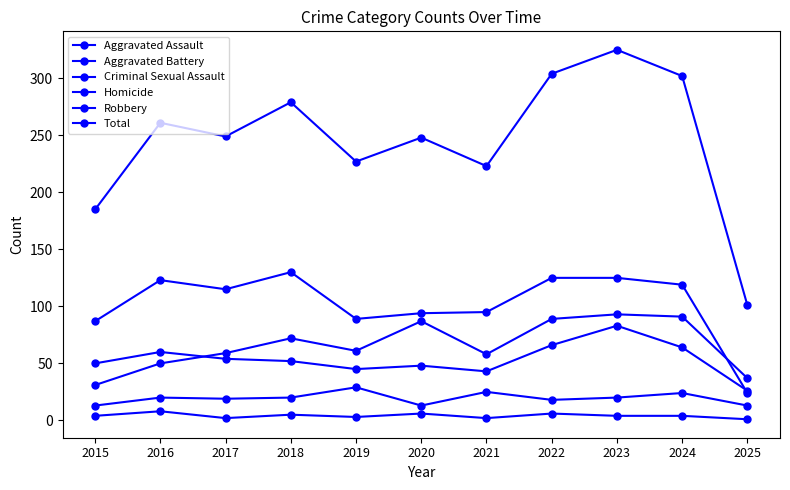

How many data points does each series have?

11